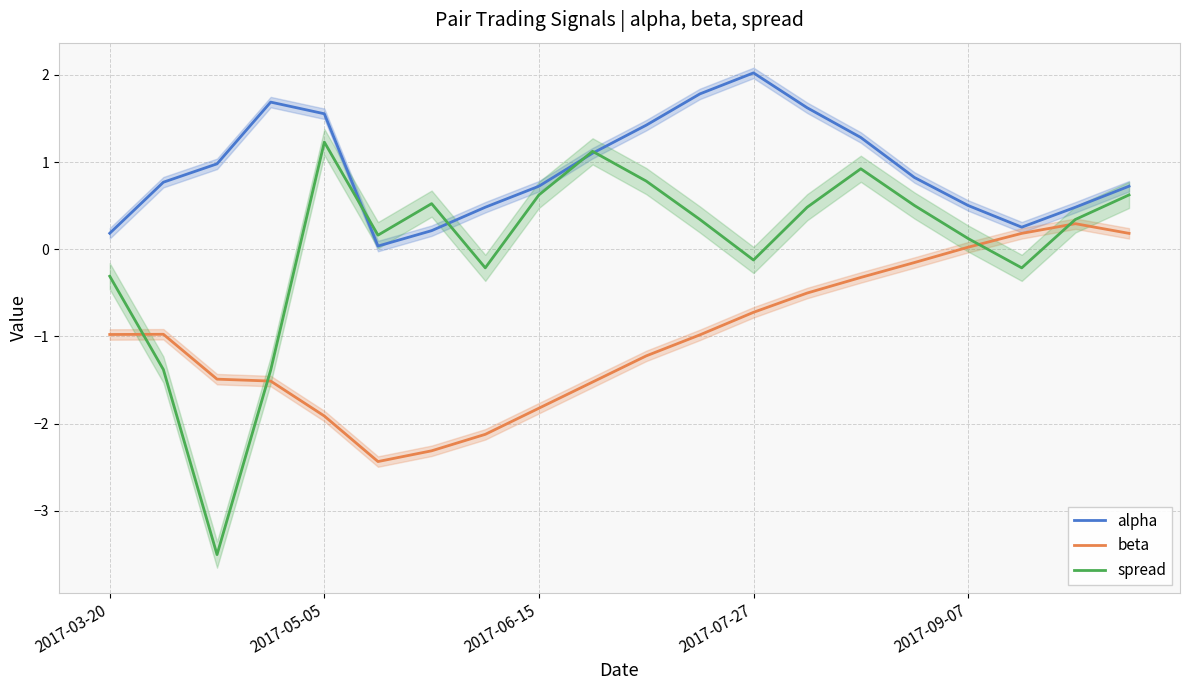

The alpha series shows 2.0 at 2017-07-27. True or false?

True